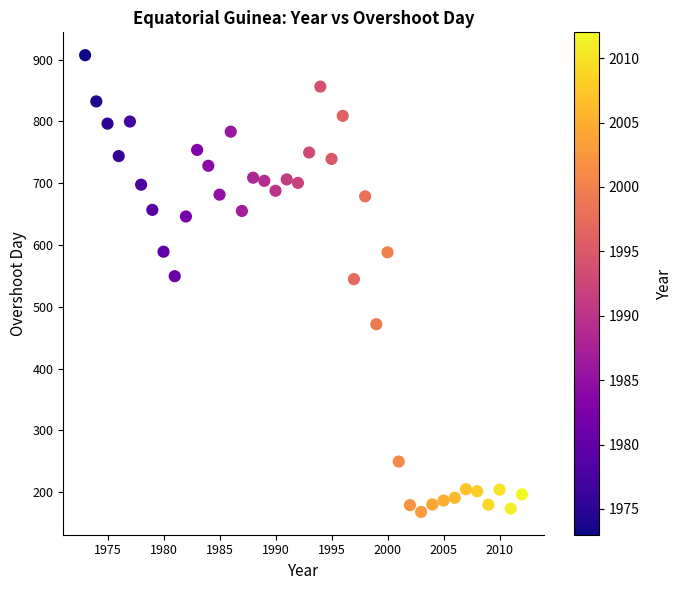

What is the range of X values (max minus min)?

39.0